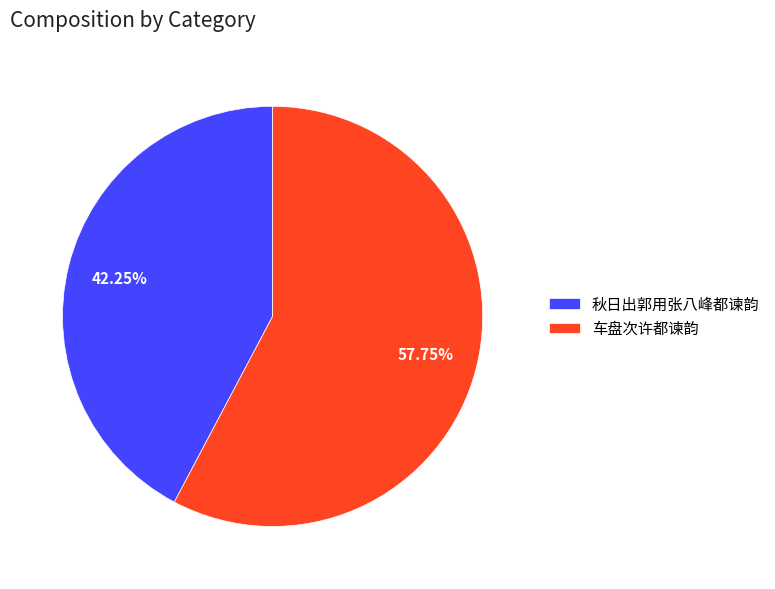

What is the majority slice?

车盘次许都谏韵